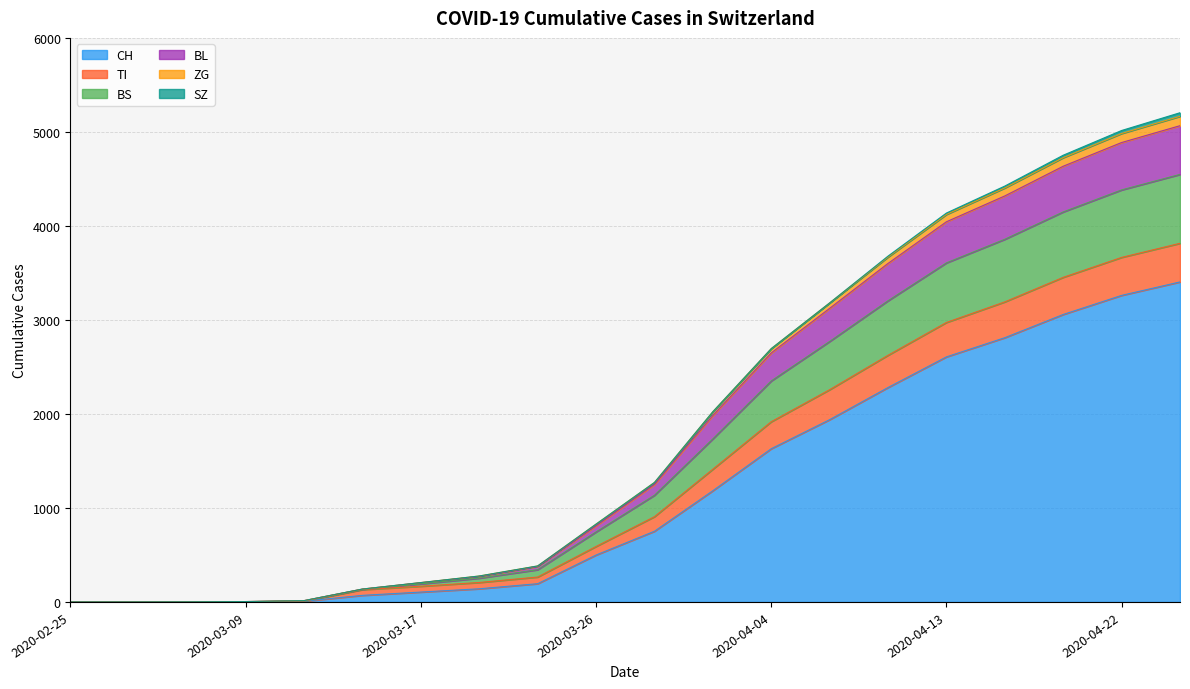

Does the chart display data point markers on the line(s)?

No